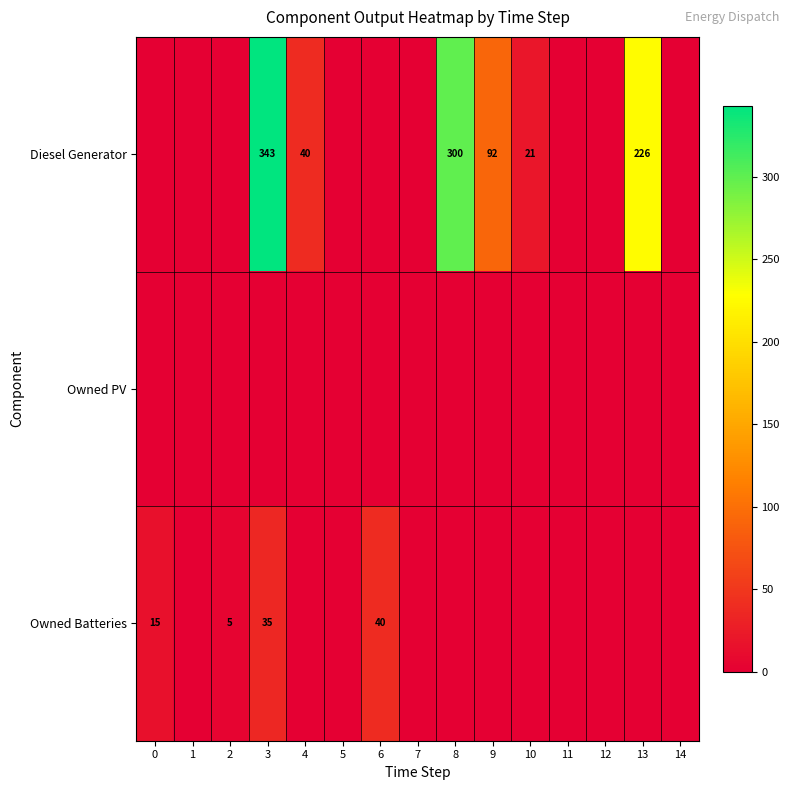

True or false: Owned Batteries has a value of 9 at 2.

False